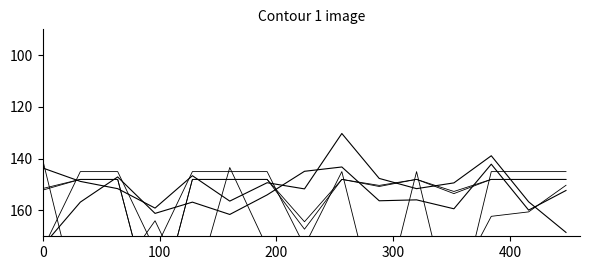

Is the value of col_6 at 10 greater than the value of col_5 at 13?

Yes